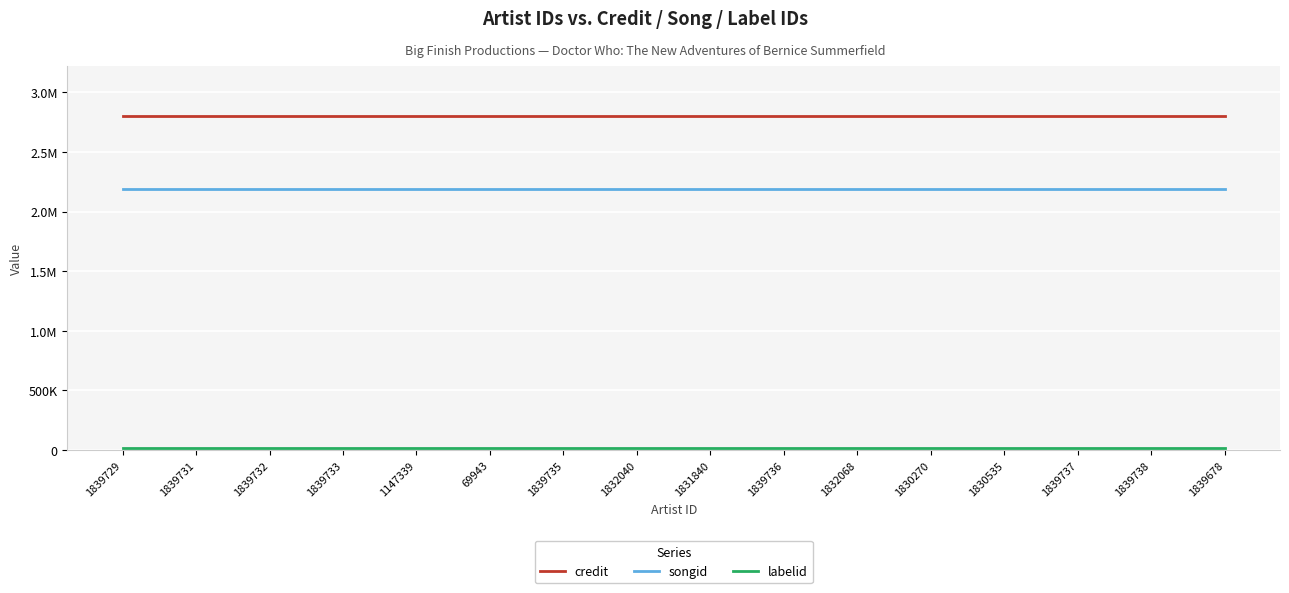

What is the total value across all series at 1839678?

5002460